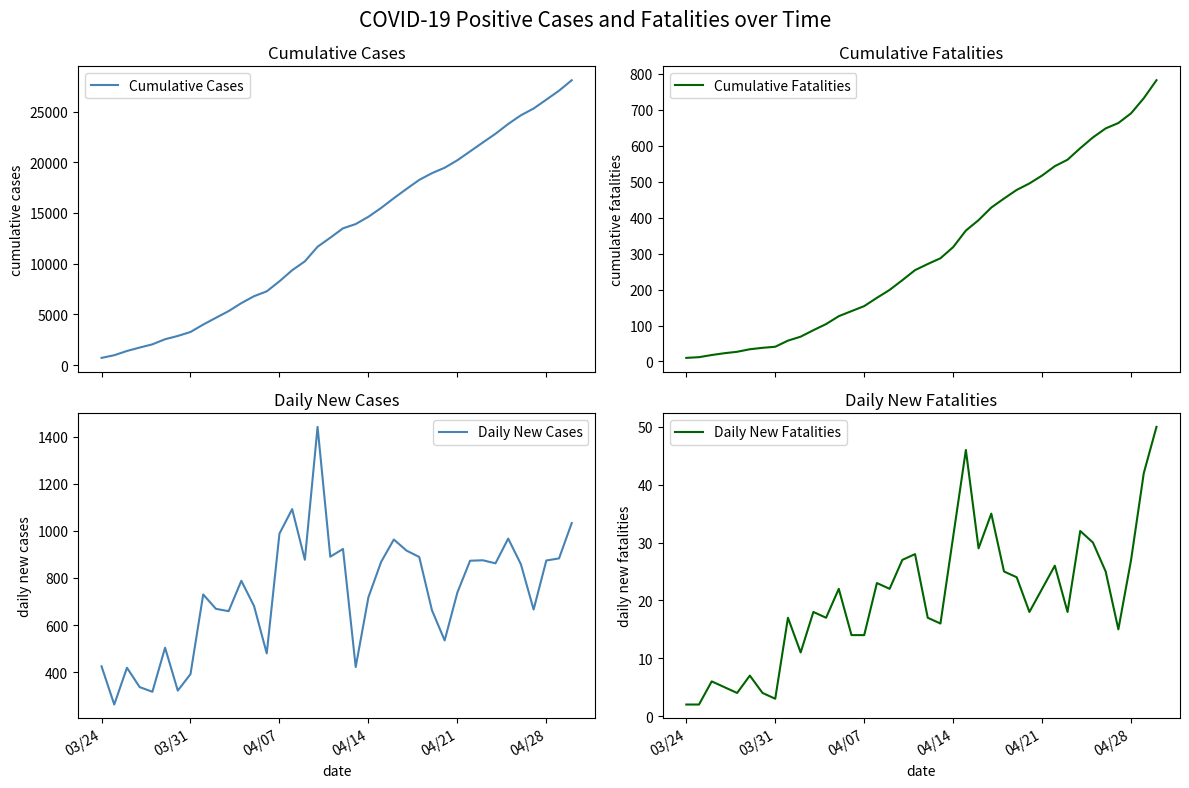

What is the highest value of the Cumulative Cases series?

28087